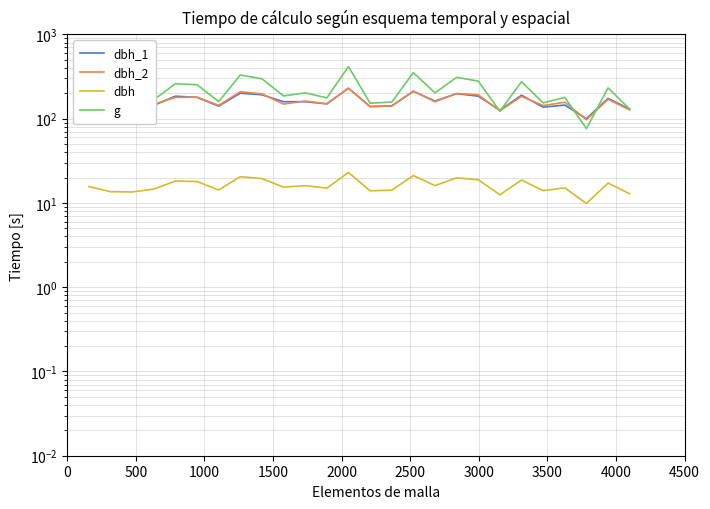

Does the chart have visible grid lines?

Yes